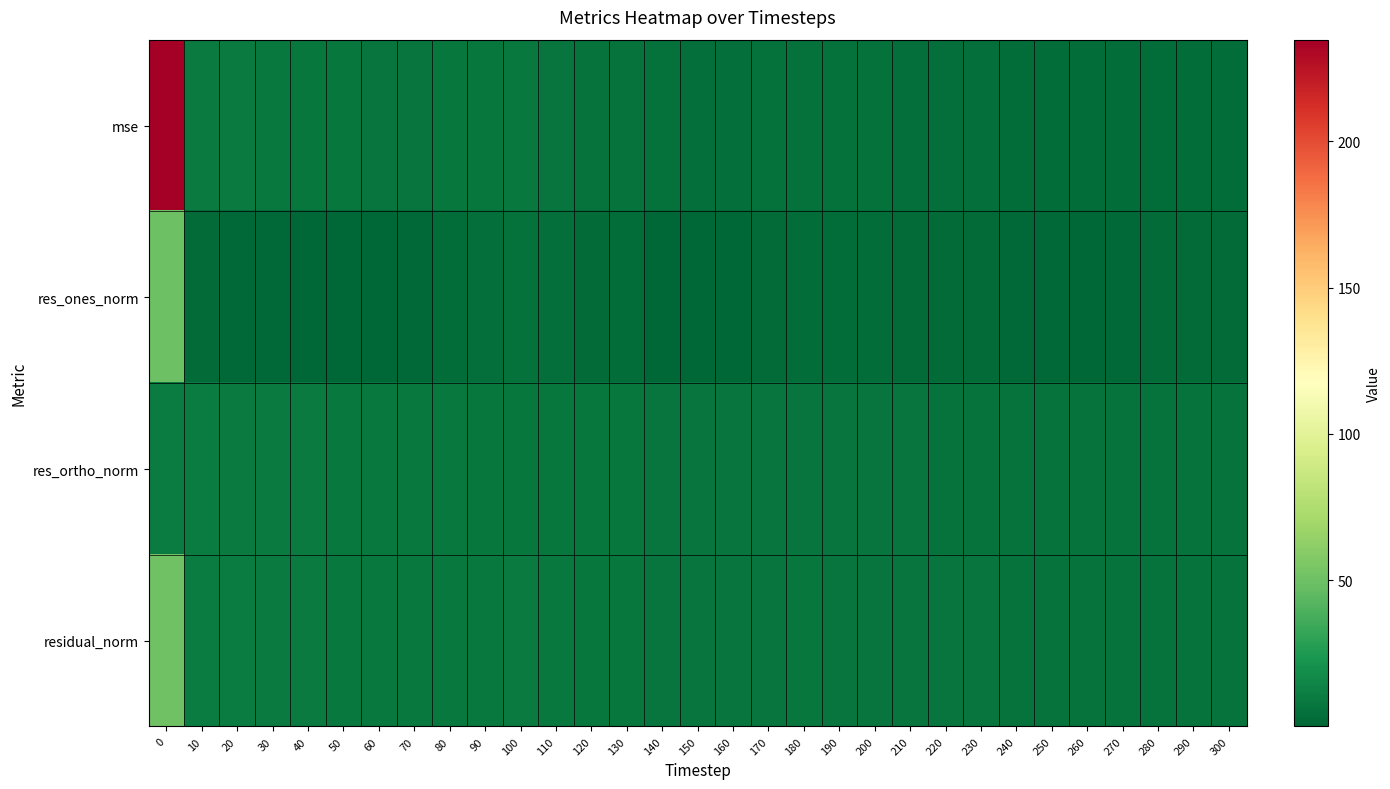

Which series has the widest spread of values?

mse